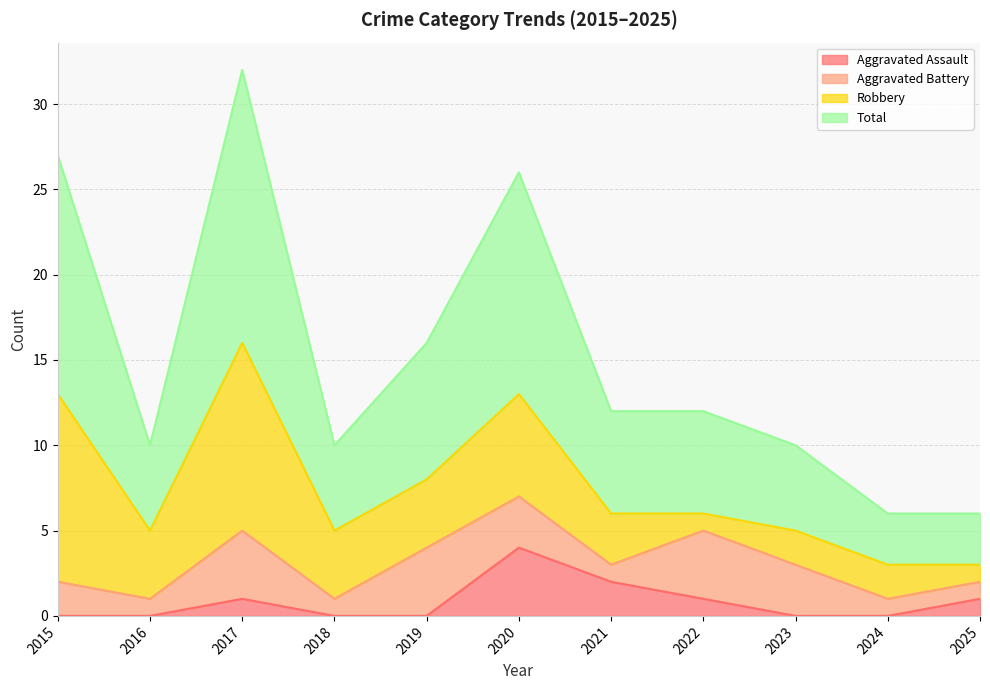

At which label does Aggravated Assault reach its peak?

2020